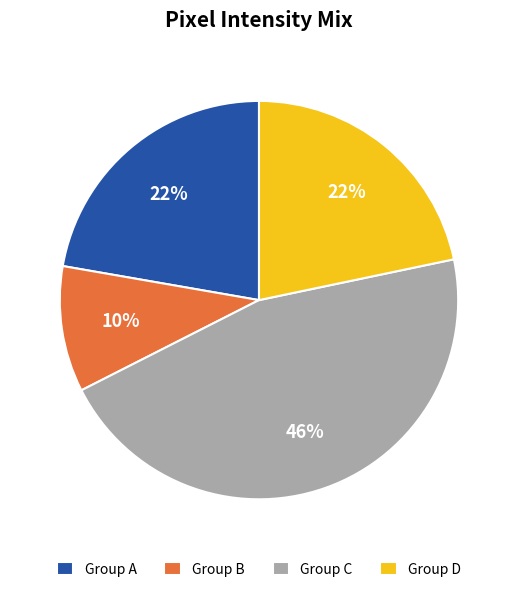

What percentage is the Group B slice, to the nearest percent?

10%